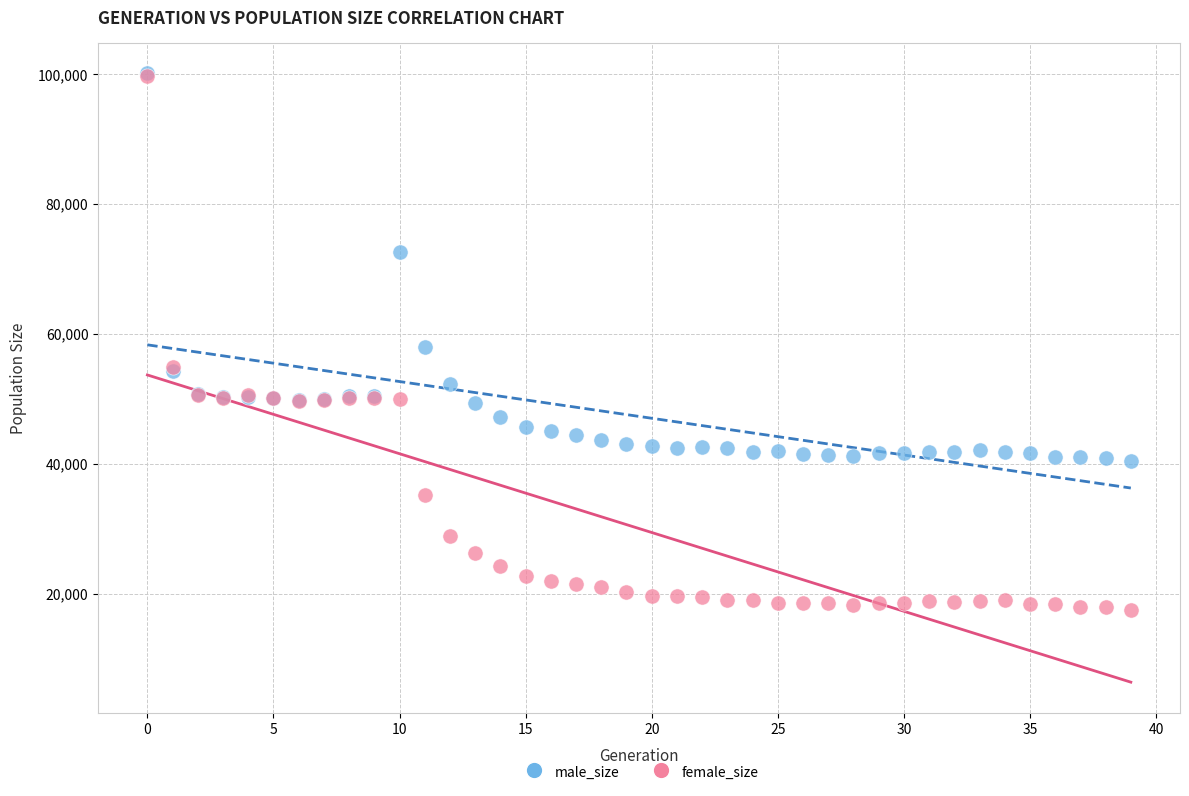

In the male_size series, what Y value is closest to 70241?

72588